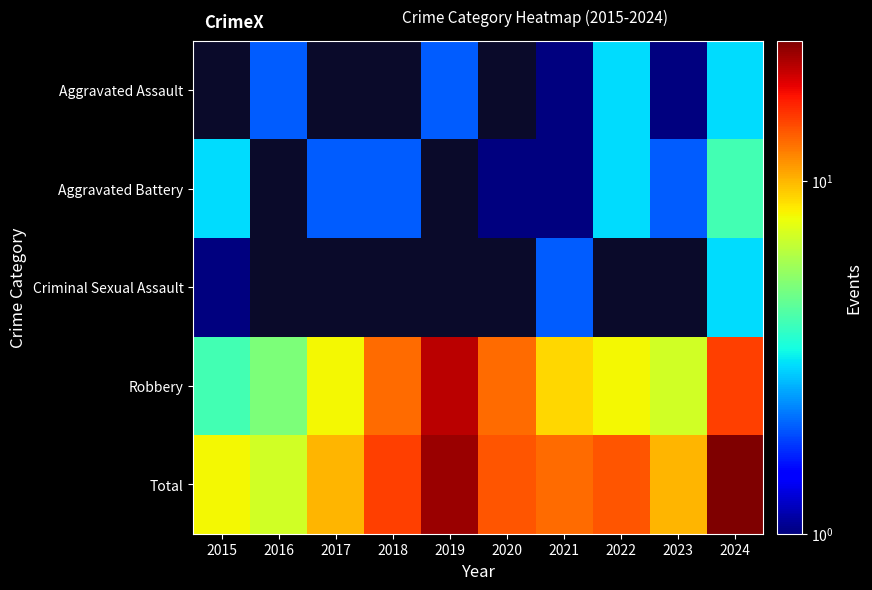

The value of Criminal Sexual Assault at 2015 is 1.0. True or false?

True